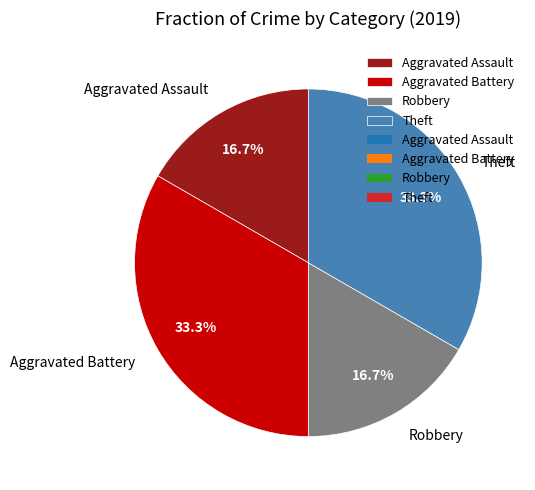

To the nearest percent, what portion does Theft represent?

33%